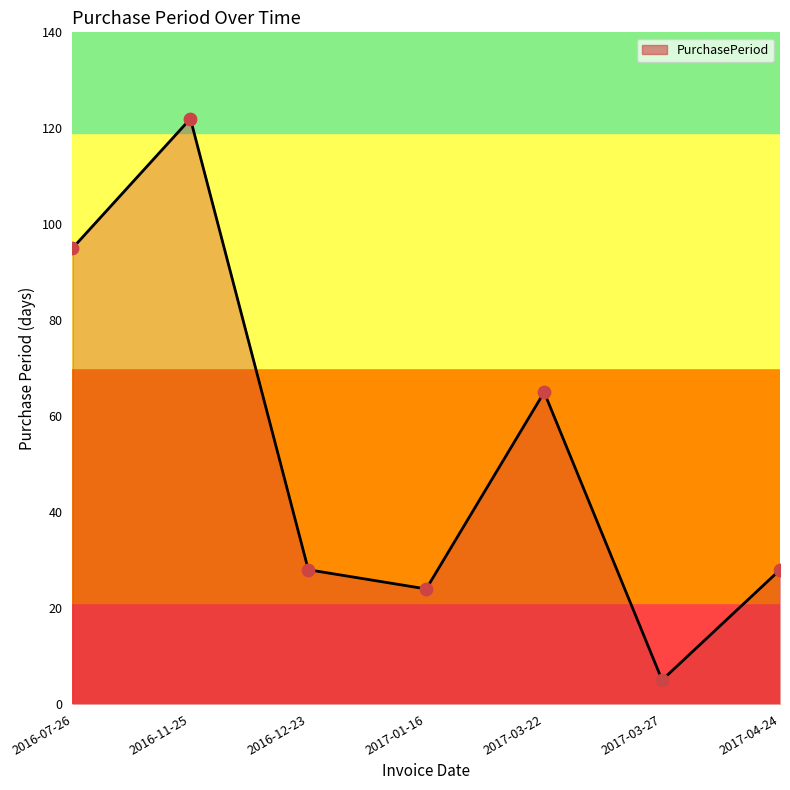

What is the change in value from 2016-11-25 to 2017-01-16?

-98